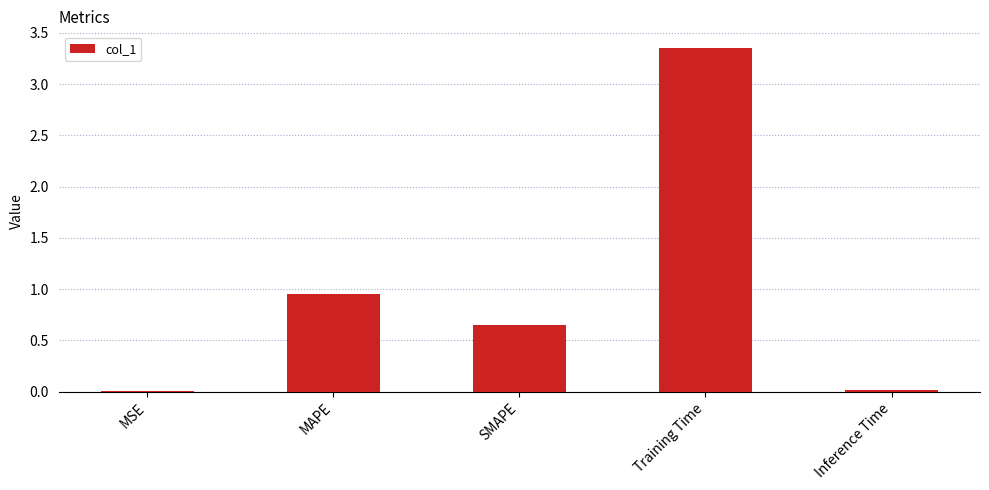

What position from the left is MAPE?

2